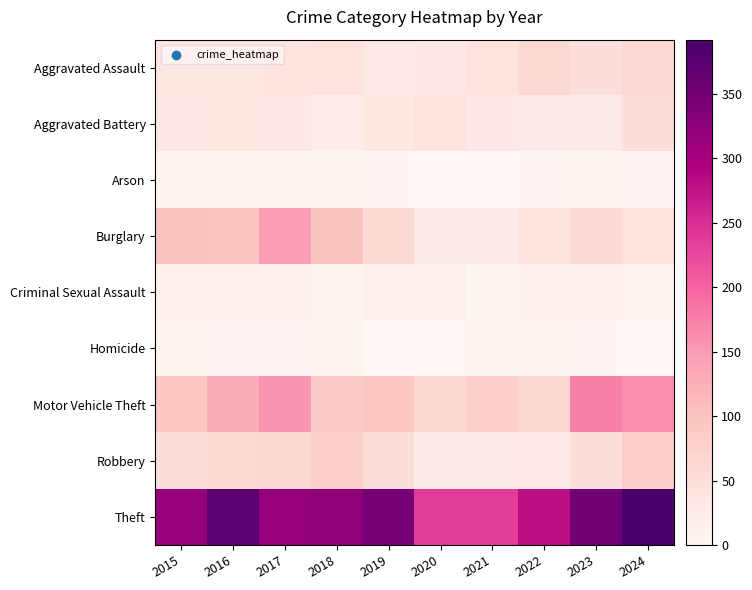

What is the difference between the highest and lowest values at 2016?

368